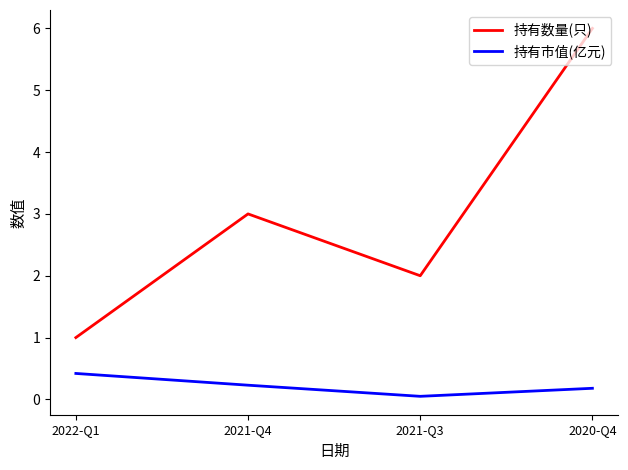

Where is 持有市值(亿元) nearest to the value 0?

2021-Q3